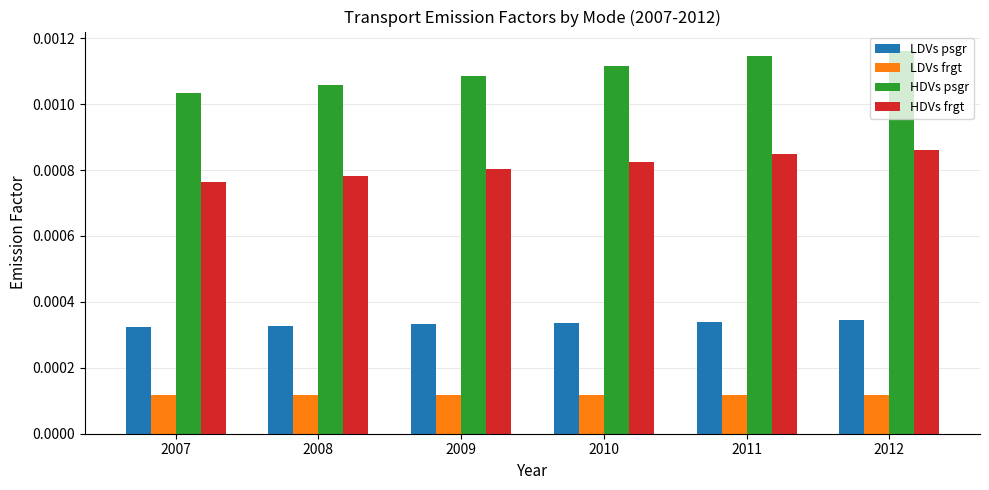

Which series has the largest total across all categories?

HDVs psgr